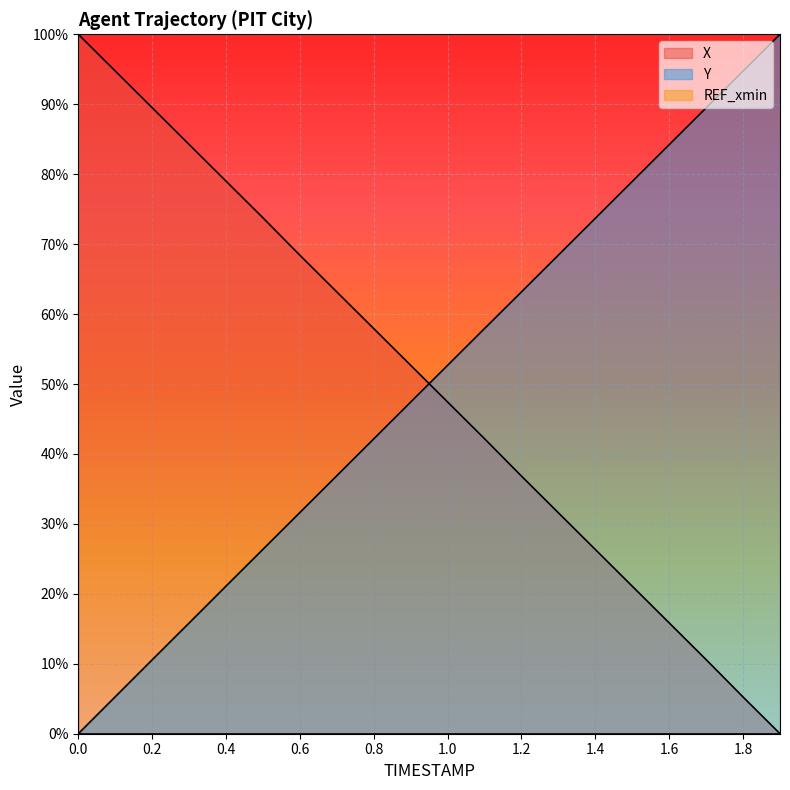

What is the sum of the X values at 0.0 and 1.0?

147.4